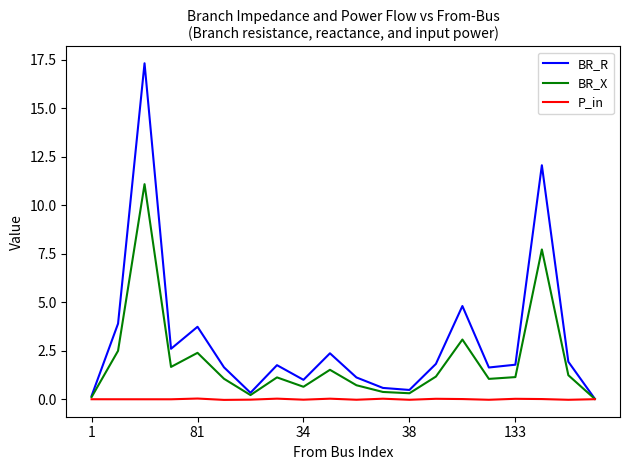

Which series has the widest spread of values?

BR_R